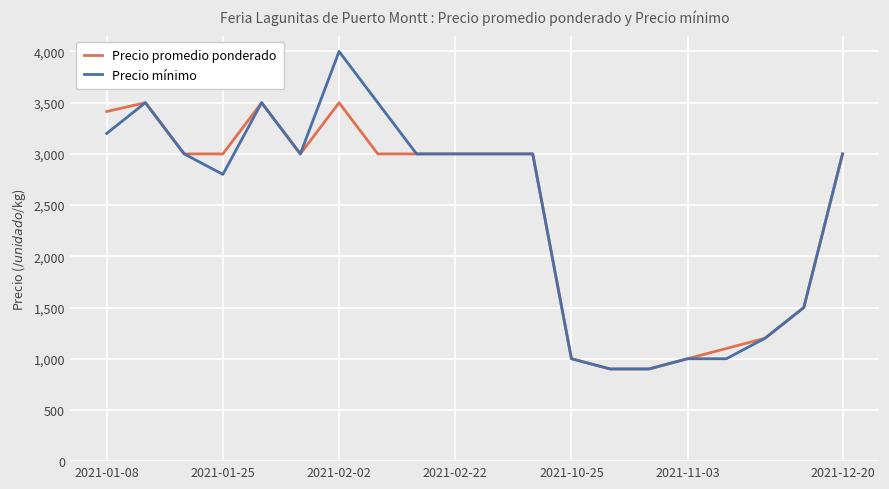

Count the number of data series in this chart.

2